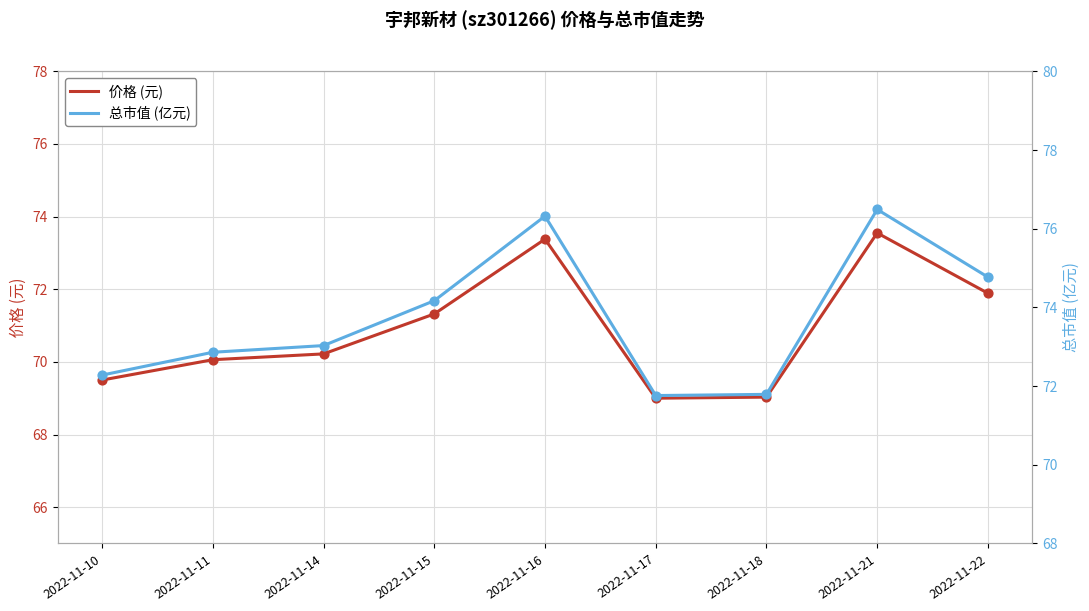

At which category is the sum across all series the highest?

2022-11-21